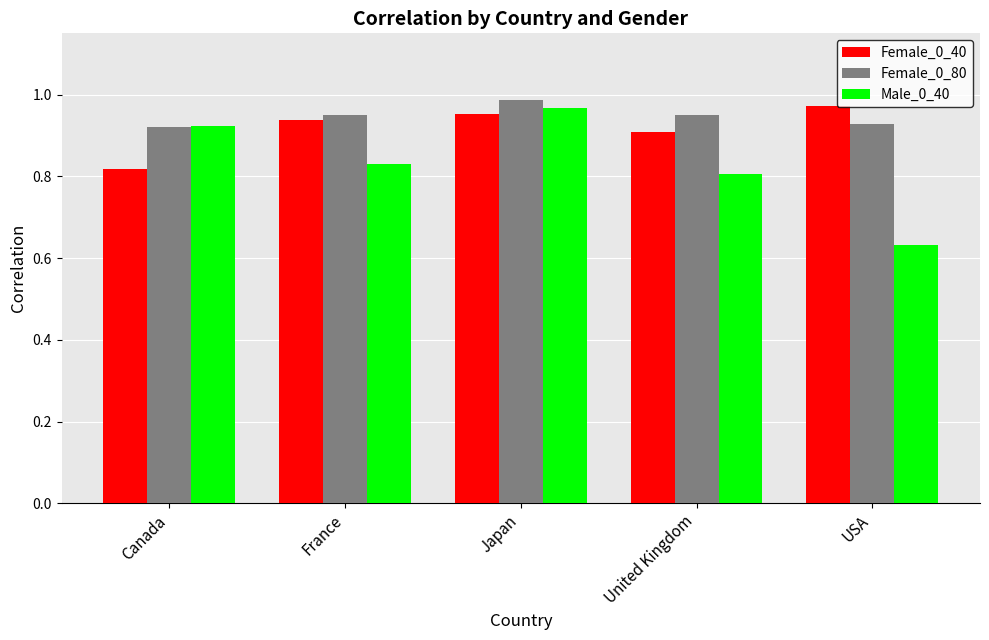

Count the number of categories in the chart.

5